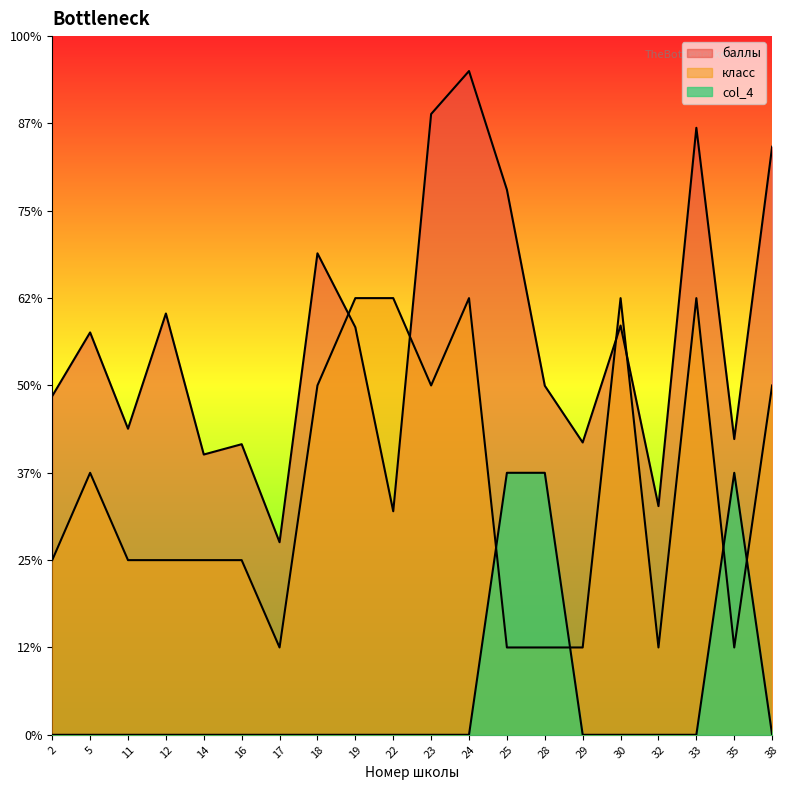

Reading left to right, what are all the values shown in this chart?

баллы: 2=193.9	5=230.4	11=175.2	12=241.2	14=160.5	16=166.4	17=110.3	18=275.6	19=233.3	22=128.0	23=355.4	24=380.0	25=312.1	28=199.8	29=167.4	30=234.3	32=130.9	33=347.5	35=169.3	38=336.7
класс: 2=100.0	5=150.0	11=100.0	12=100.0	14=100.0	16=100.0	17=50.0	18=200.0	19=250.0	22=250.0	23=200.0	24=250.0	25=50.0	28=50.0	29=50.0	30=250.0	32=50.0	33=250.0	35=50.0	38=200.0
col_4: 2=0.0	5=0.0	11=0.0	12=0.0	14=0.0	16=0.0	17=0.0	18=0.0	19=0.0	22=0.0	23=0.0	24=0.0	25=150.0	28=150.0	29=0.0	30=0.0	32=0.0	33=0.0	35=150.0	38=0.0